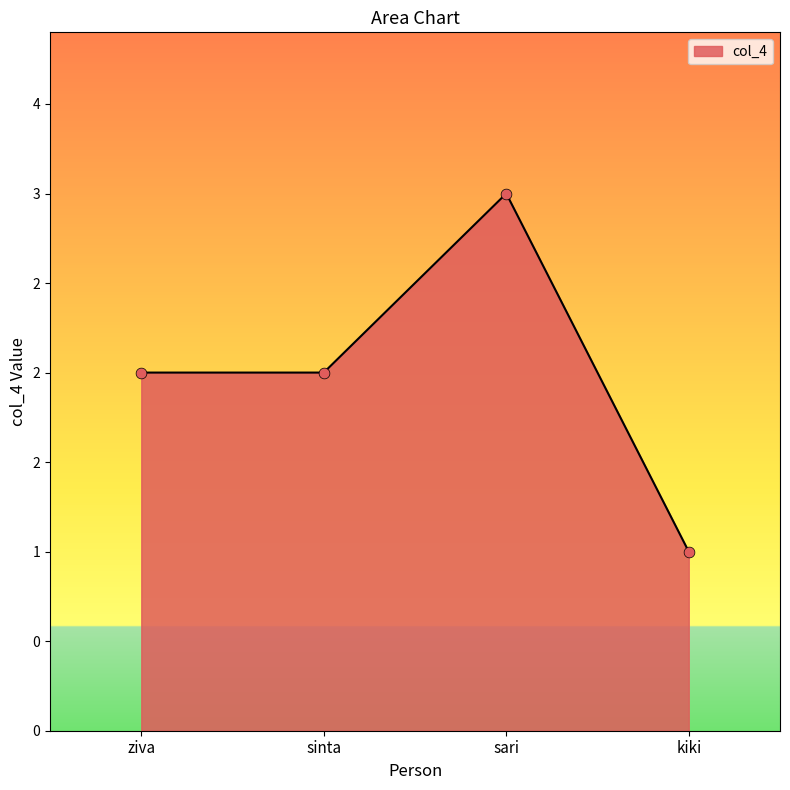

Between kiki and sari, which is larger?

sari